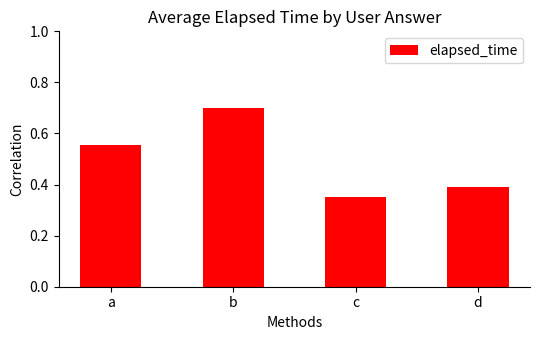

What is the change in value from a to d?

-0.2